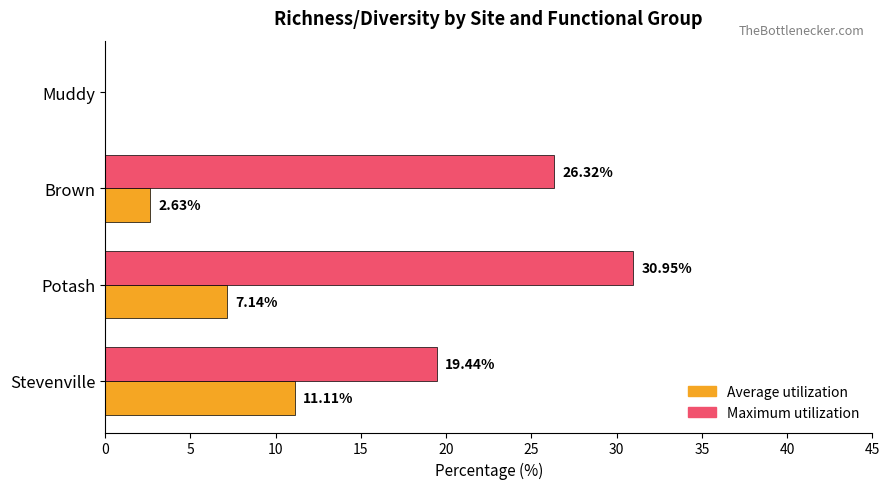

What are all the series names shown in the legend?

Average utilization, Maximum utilization